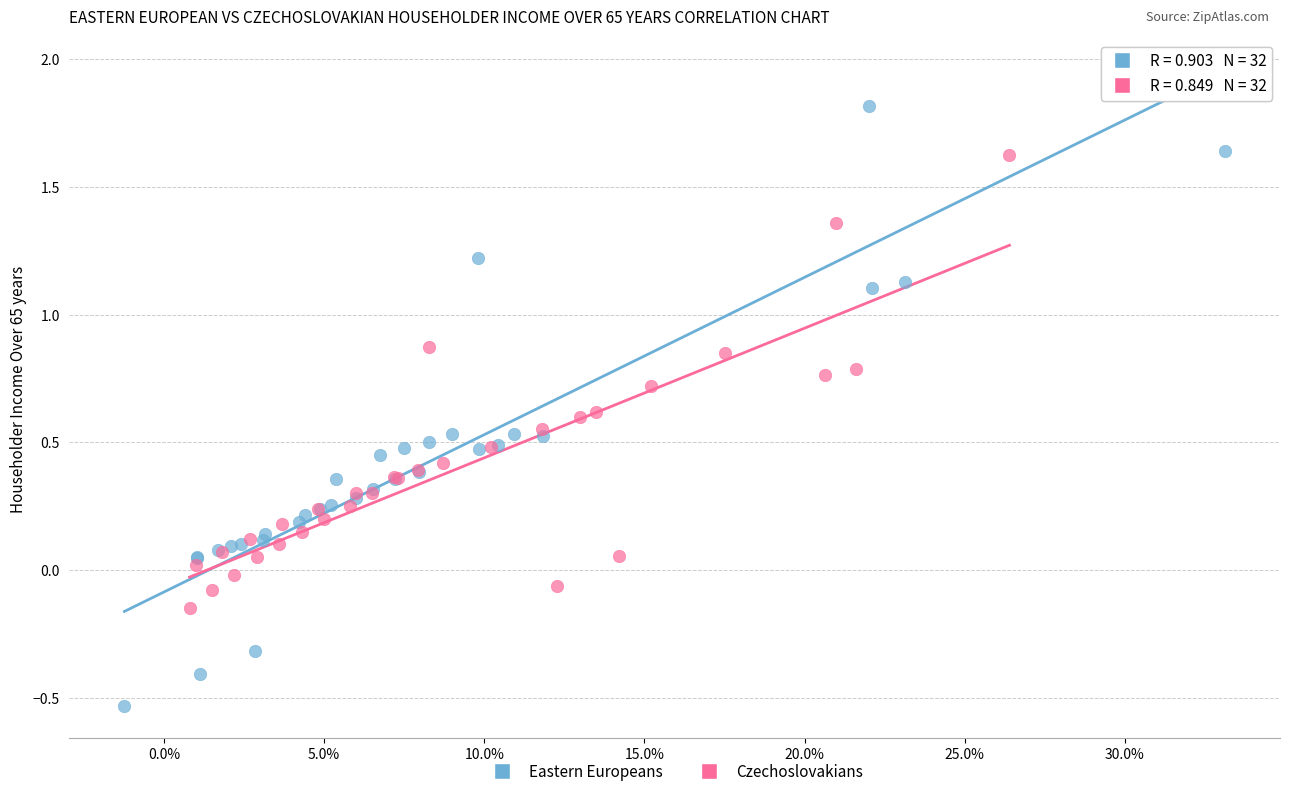

What are all the series names shown in the legend?

Eastern Europeans, Czechoslovakians